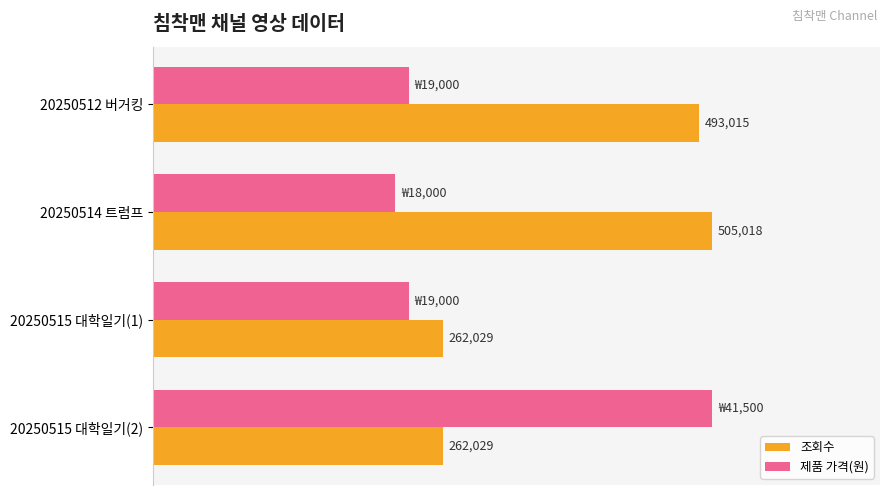

What are all the series names shown in the legend?

조회수, 제품 가격(원)